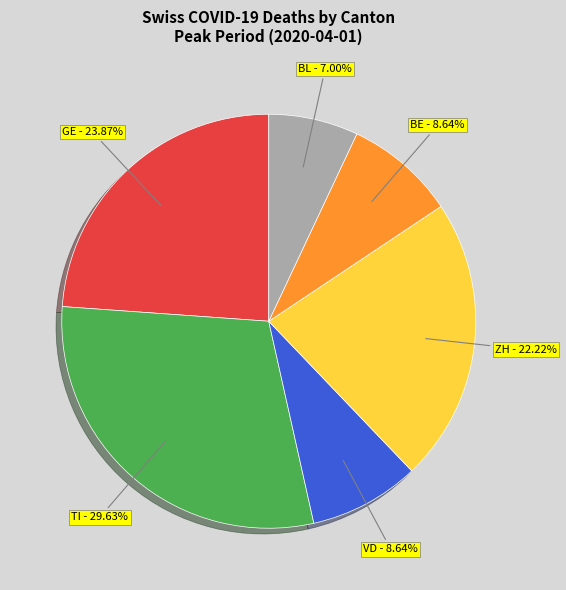

Is there any slice that represents more than half of the pie?

No